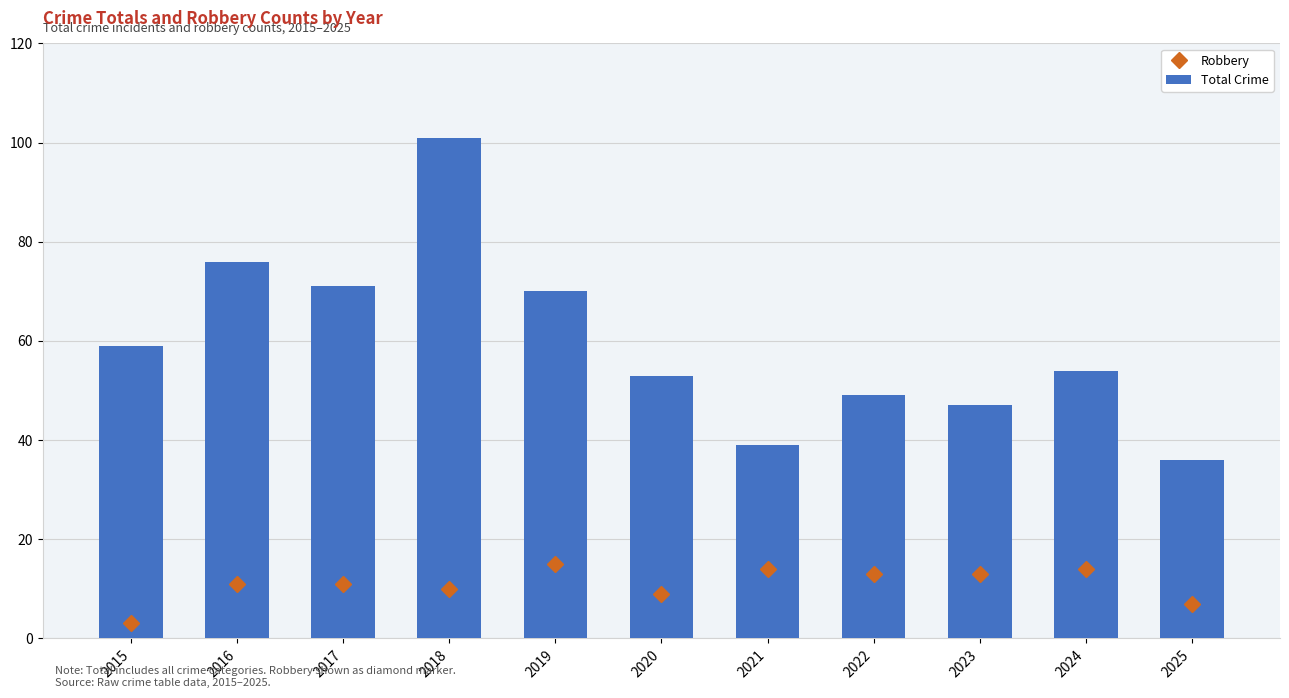

Which category has the highest value in the Robbery series?

2019